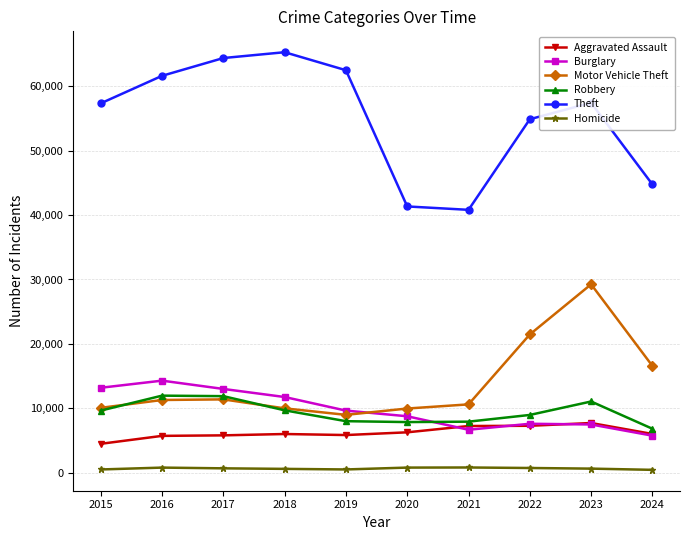

Which series changed the most between 2016 and 2021?

Theft